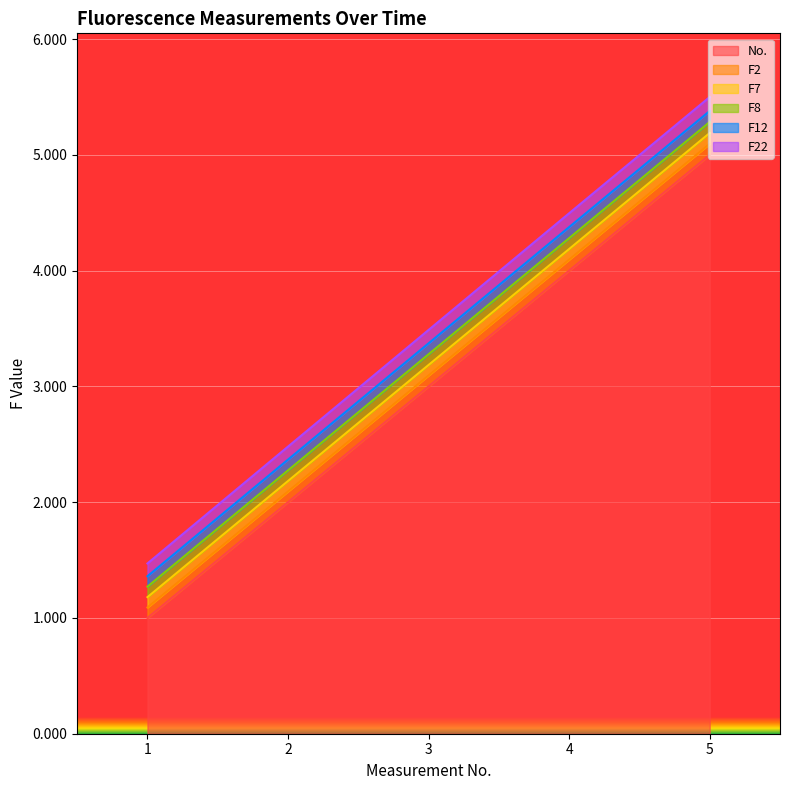

What is the approximate value of F7 at 1?

1.3